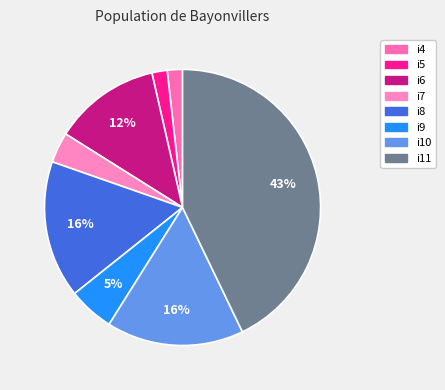

Is it true that i9 is 5% of the pie?

True